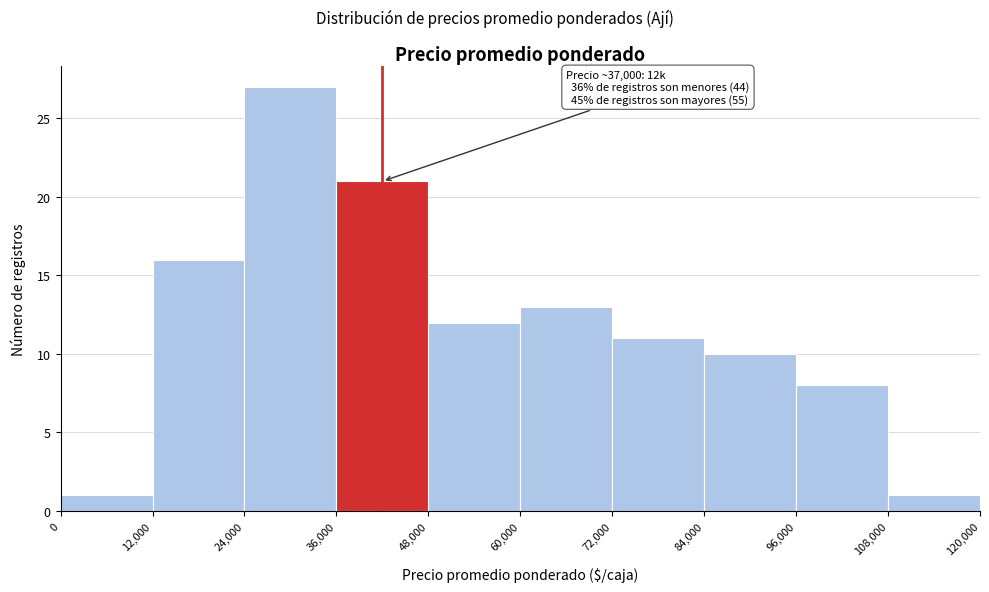

Over which range of the x-axis is the bar tallest?

24,000 to 36,000